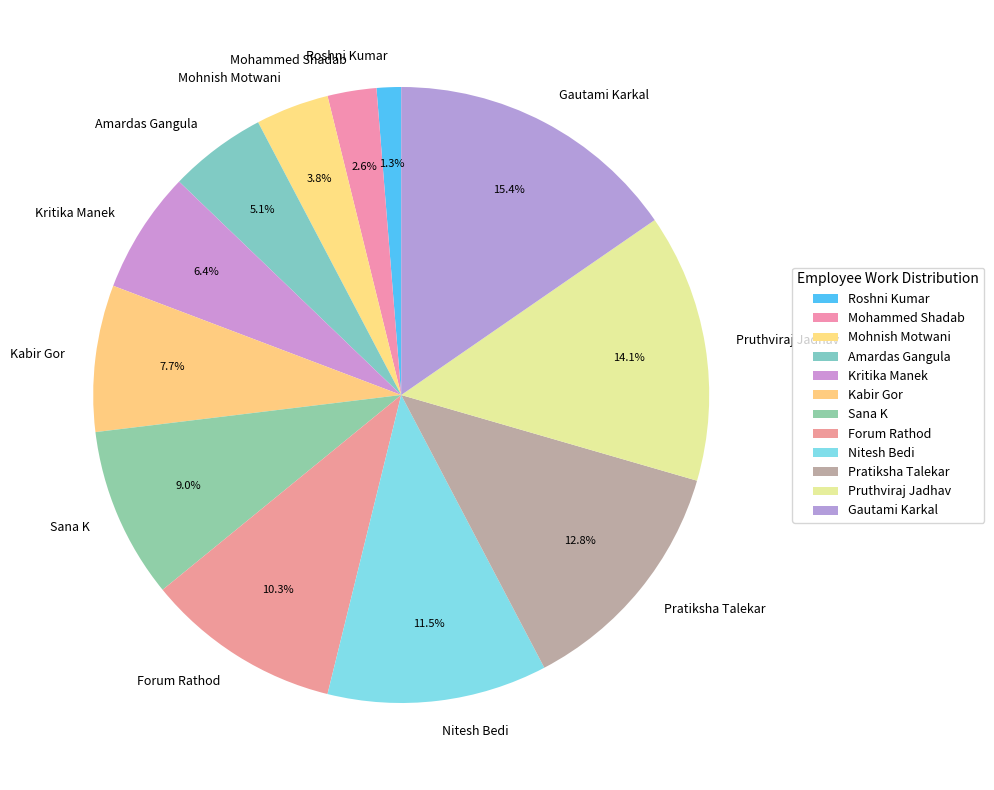

Combined, do Nitesh Bedi and Sana K account for over 50%?

No